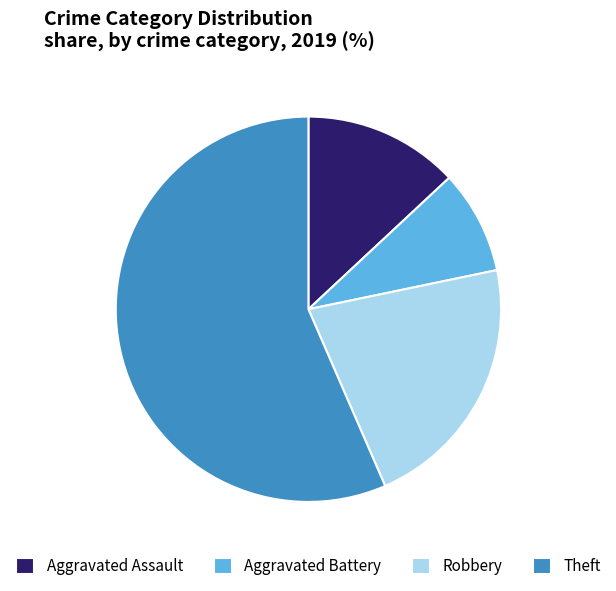

Rank the categories by value from lowest to highest.

Aggravated Battery, Aggravated Assault, Robbery, Theft